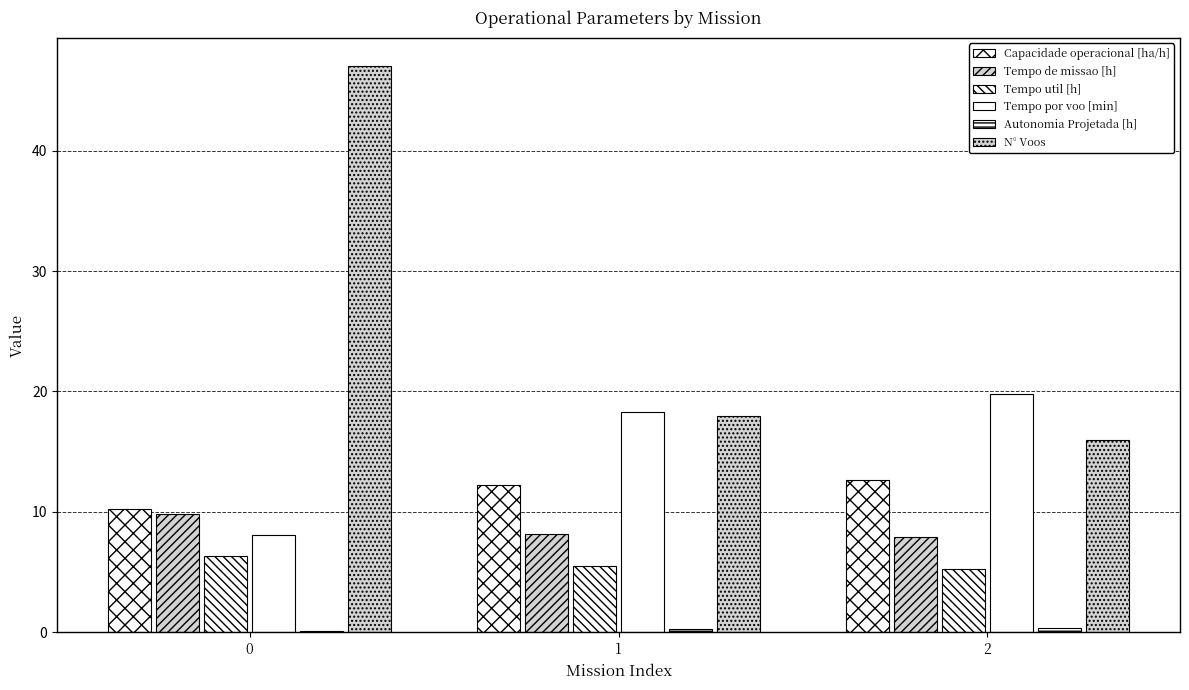

How many data points does each series have?

3